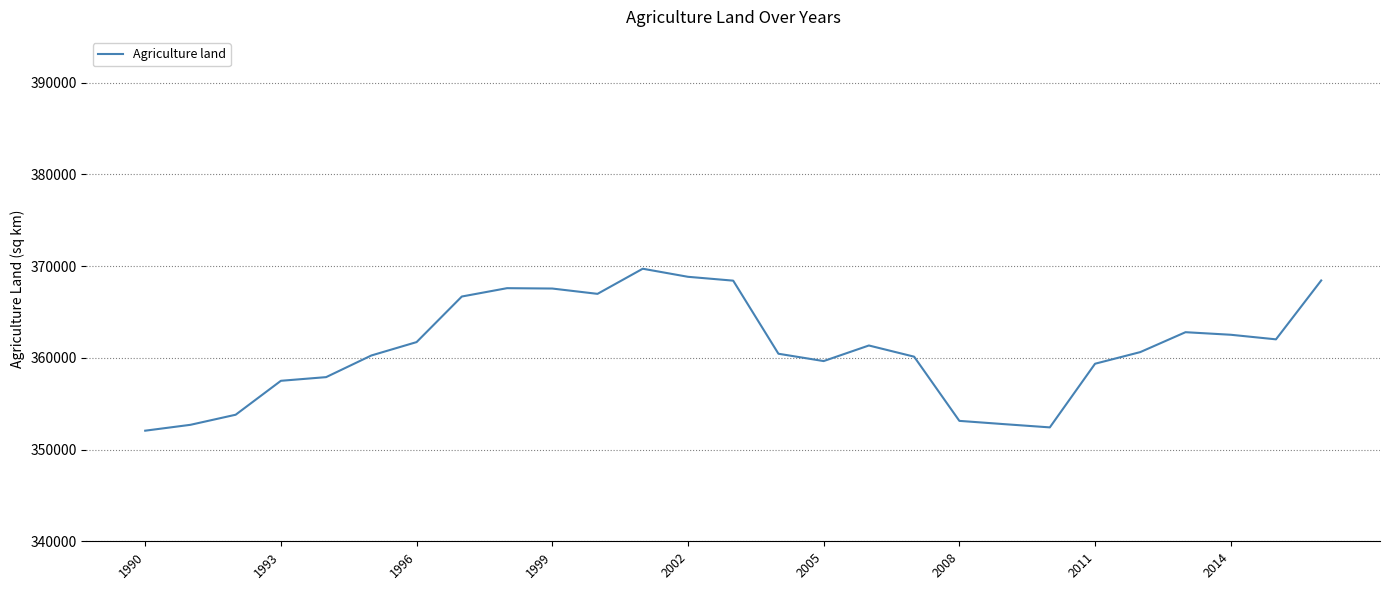

What is the minimum value shown in the chart?

352060